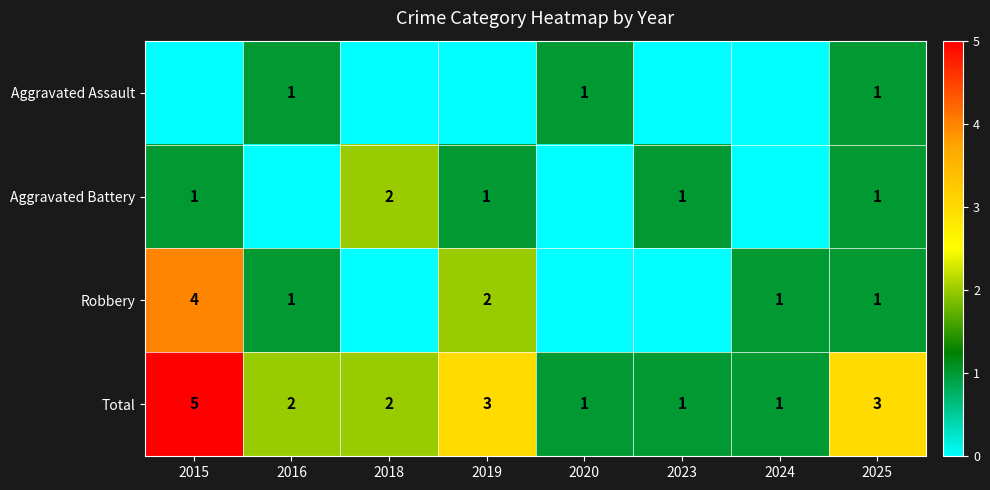

The value of Total at 2023 is 1. True or false?

True